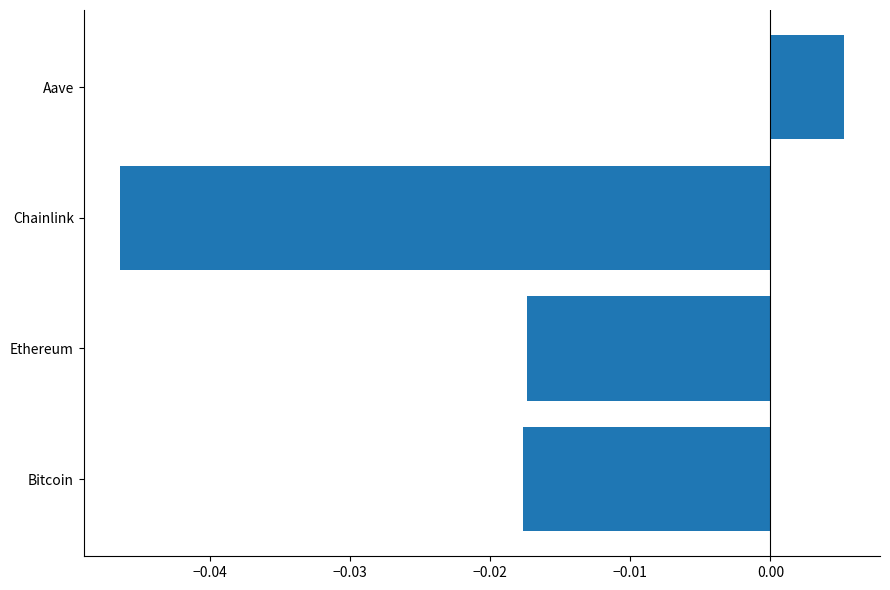

Count the number of values greater than 0.

1